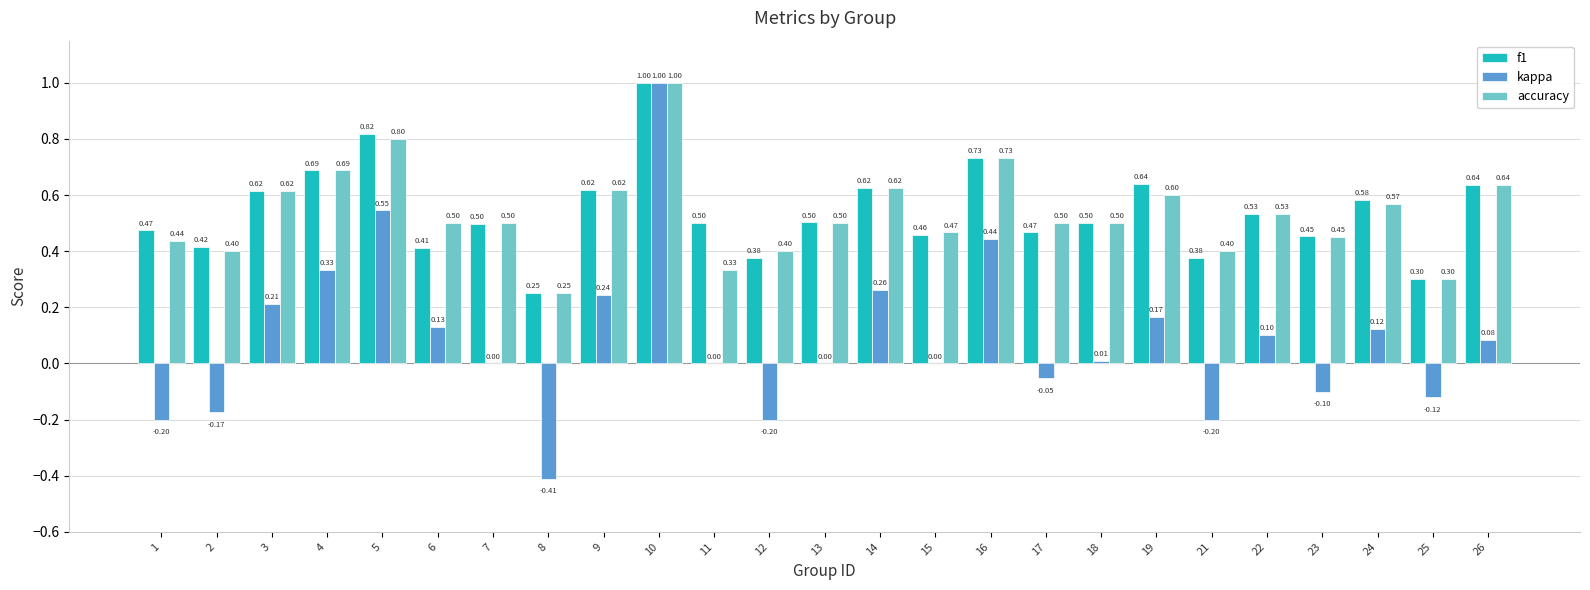

Count the accuracy values in the range 0 to 1.

25